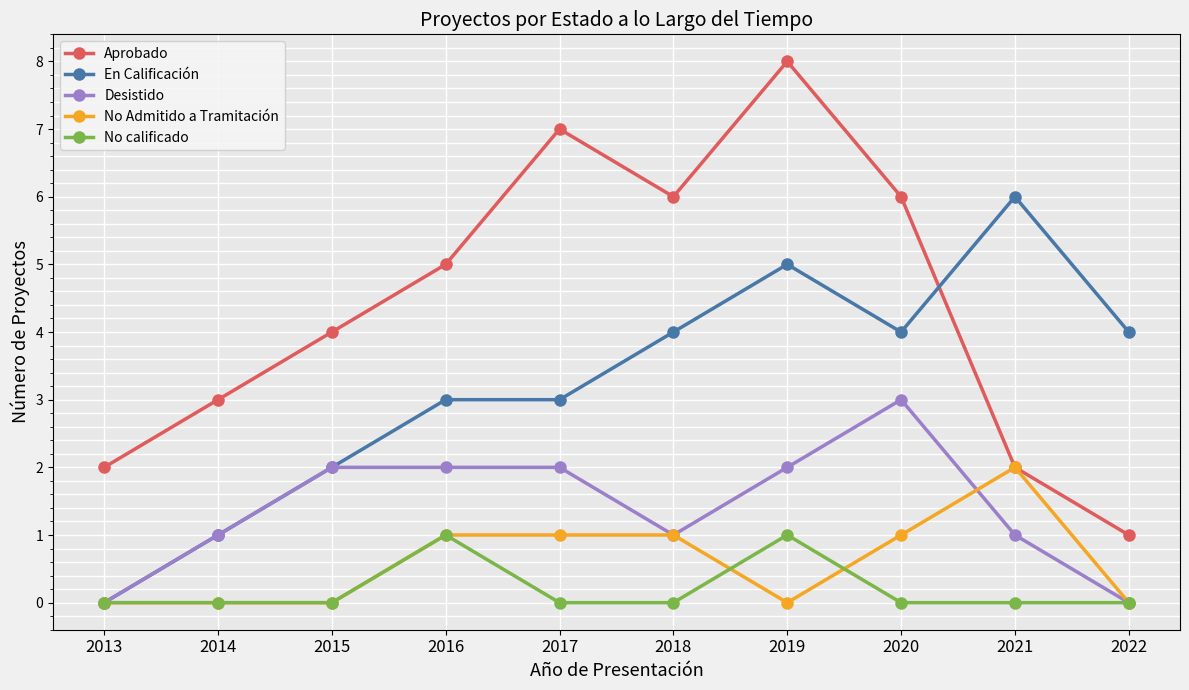

What is the greatest value displayed?

8